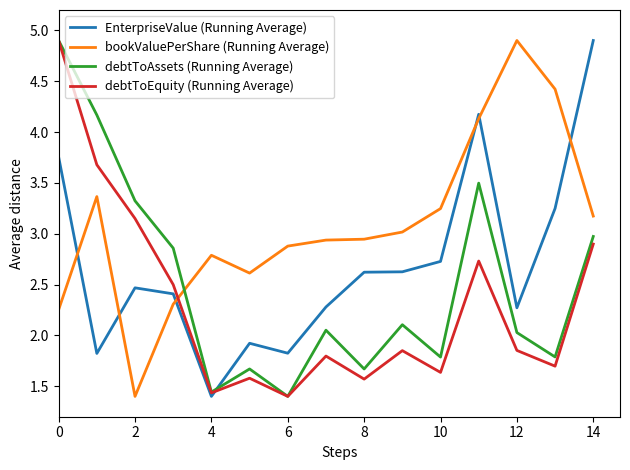

What are all the series names shown in the legend?

EnterpriseValue (Running Average), bookValuePerShare (Running Average), debtToAssets (Running Average), debtToEquity (Running Average)